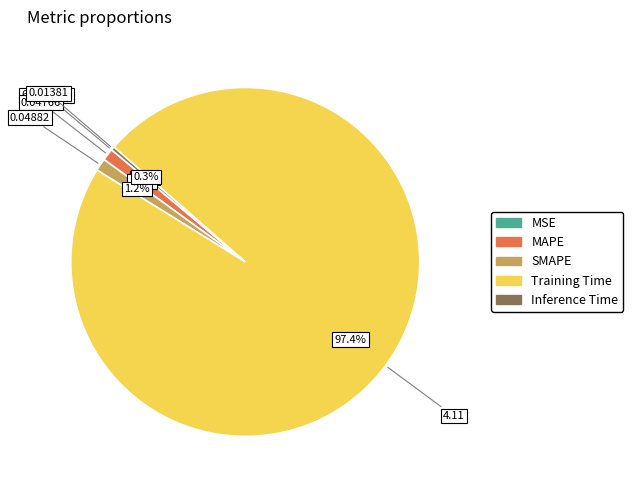

True or false: SMAPE accounts for 1% of the total.

True